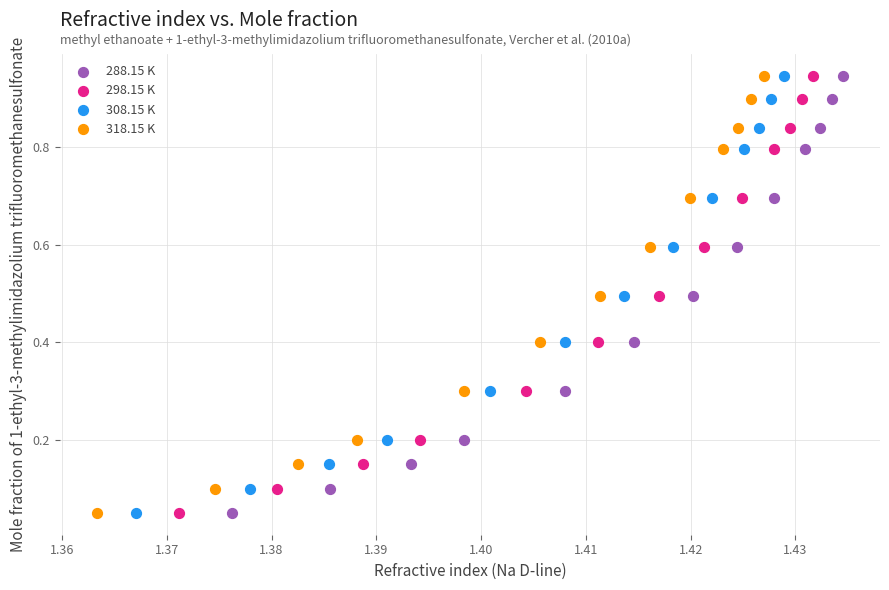

What are all the series names shown in the legend?

288.15 K, 298.15 K, 308.15 K, 318.15 K